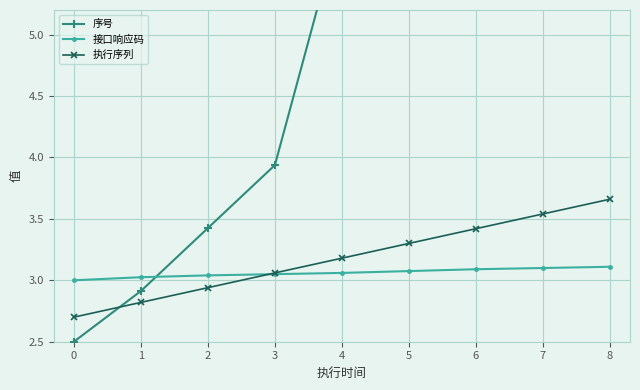

The 接口响应码 series shows 4.9 at 0. True or false?

False